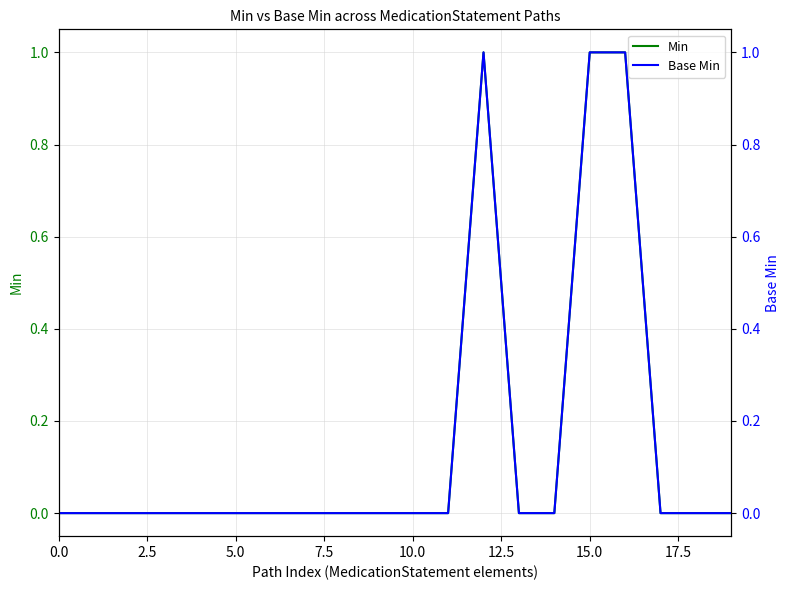

True or false: Base Min has a value of 1 at 15.

True